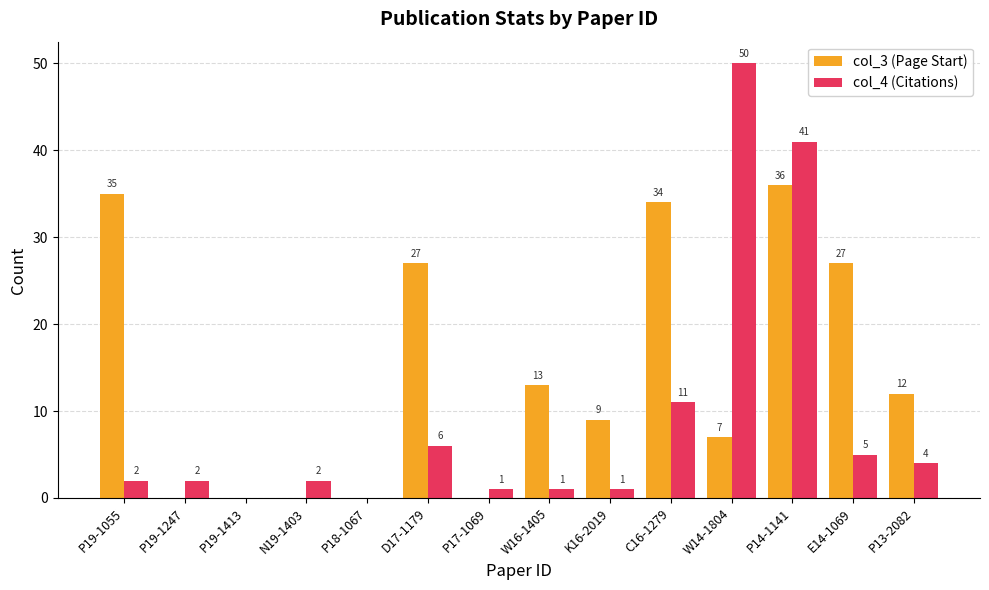

What is the sum of all col_3 (Page Start) values?

200